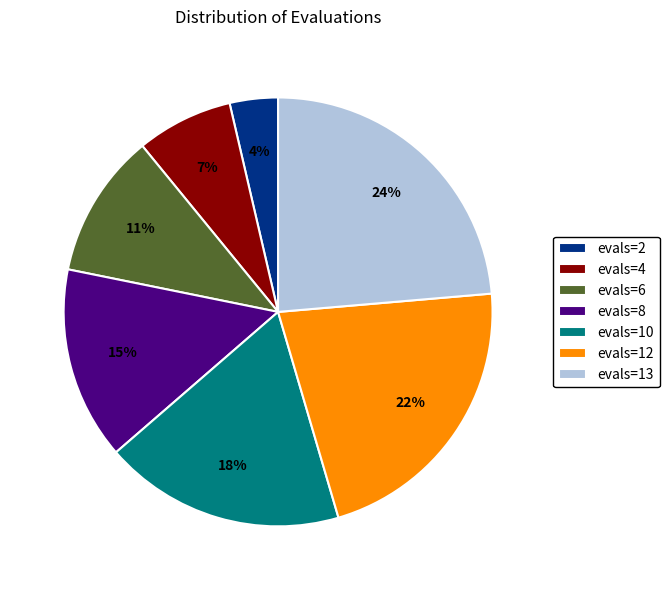

To the nearest percent, what portion does evals=10 represent?

18%